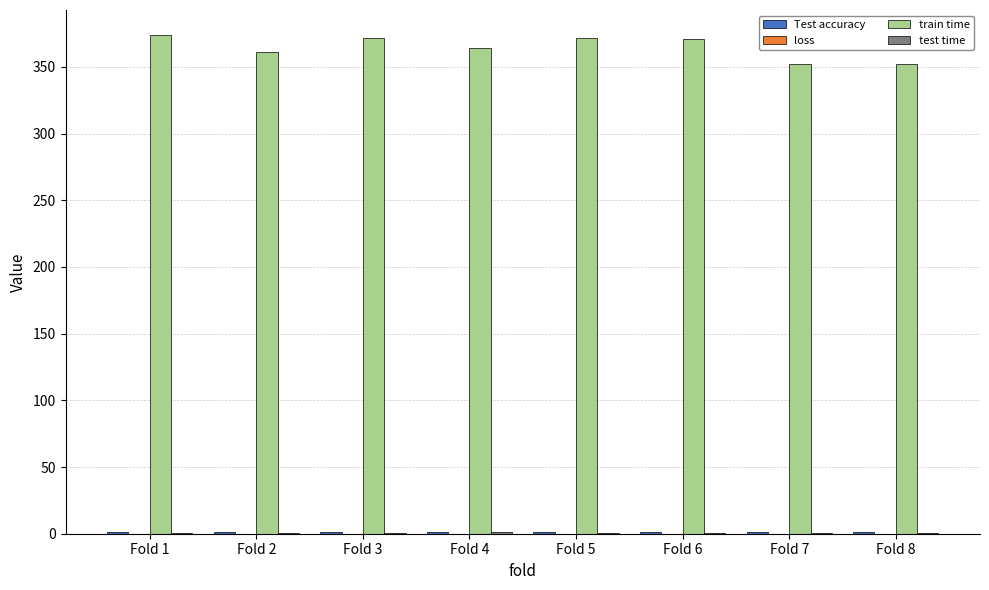

What is the maximum value shown in the chart?

374.0